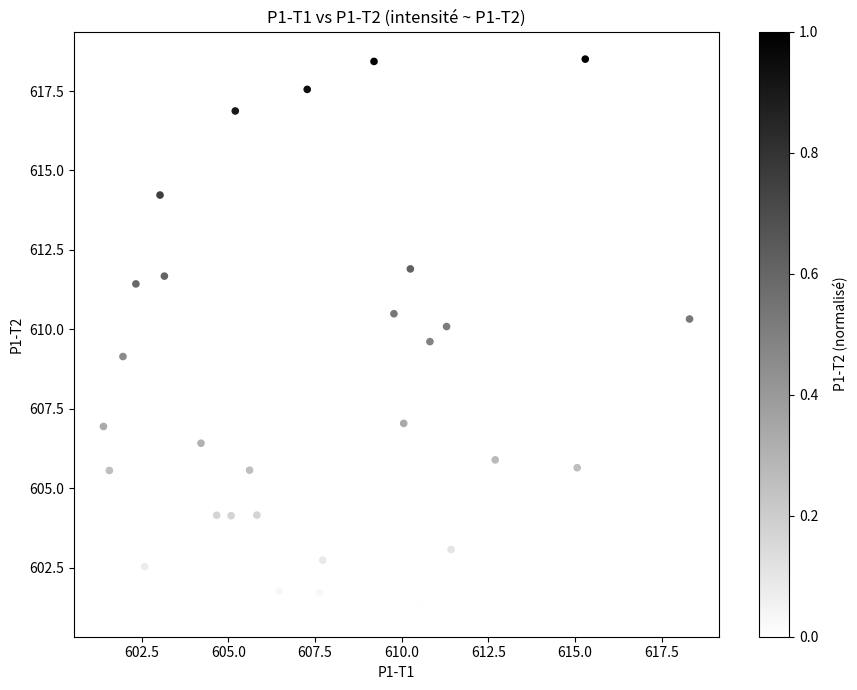

What is the range of Y values (max minus min)?

17.3